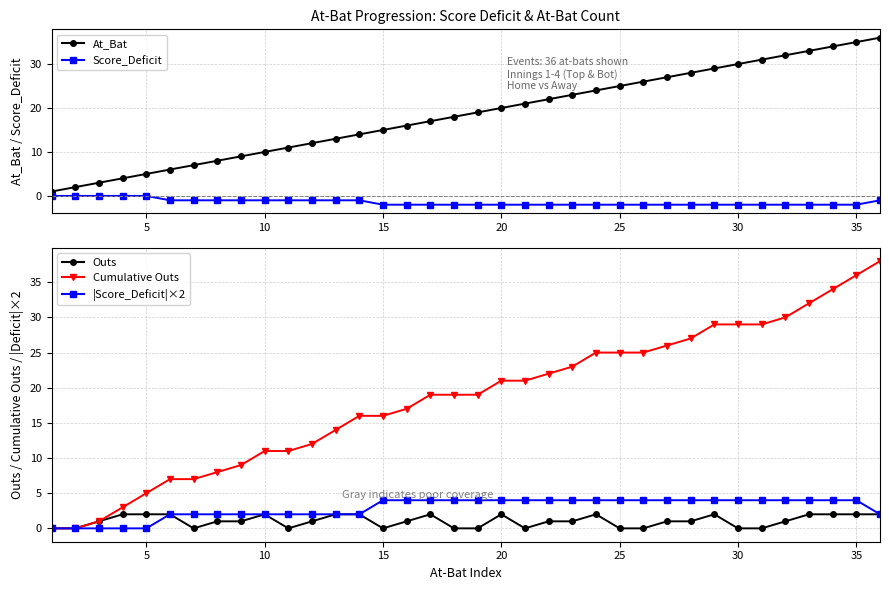

What is the maximum value for At_Bat?

36